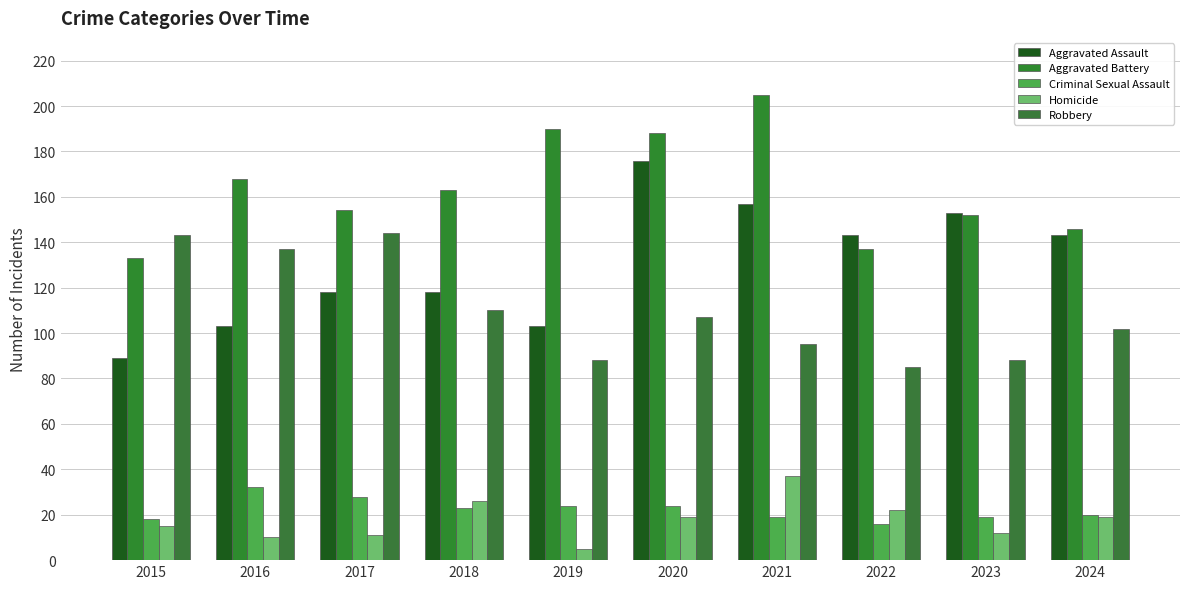

At which category does the chart reach its minimum across all series?

2019